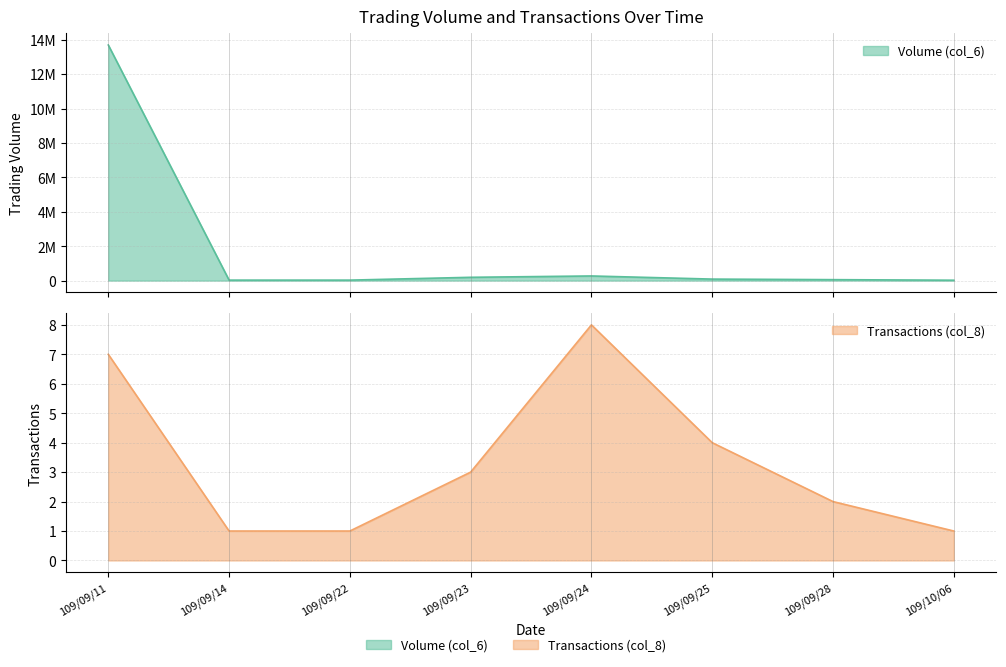

At which label does Transactions (col_8) first exceed 3?

109/09/11